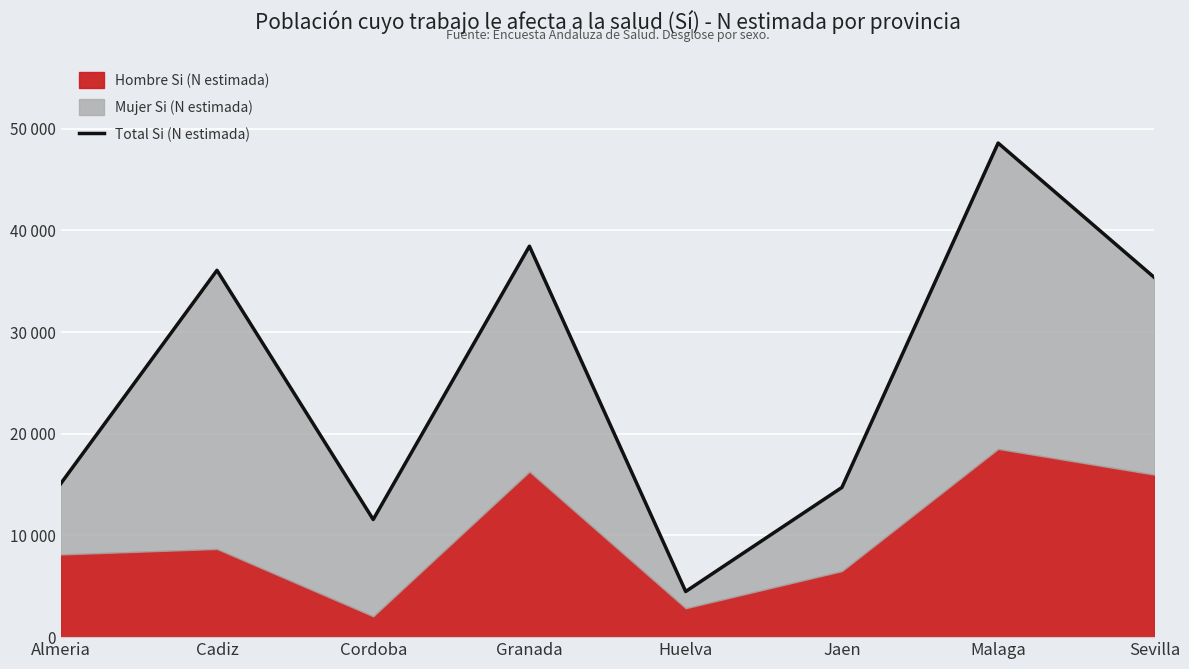

List the labels in order of value, smallest first.

Huelva, Cordoba, Jaen, Almeria, Sevilla, Cadiz, Granada, Malaga